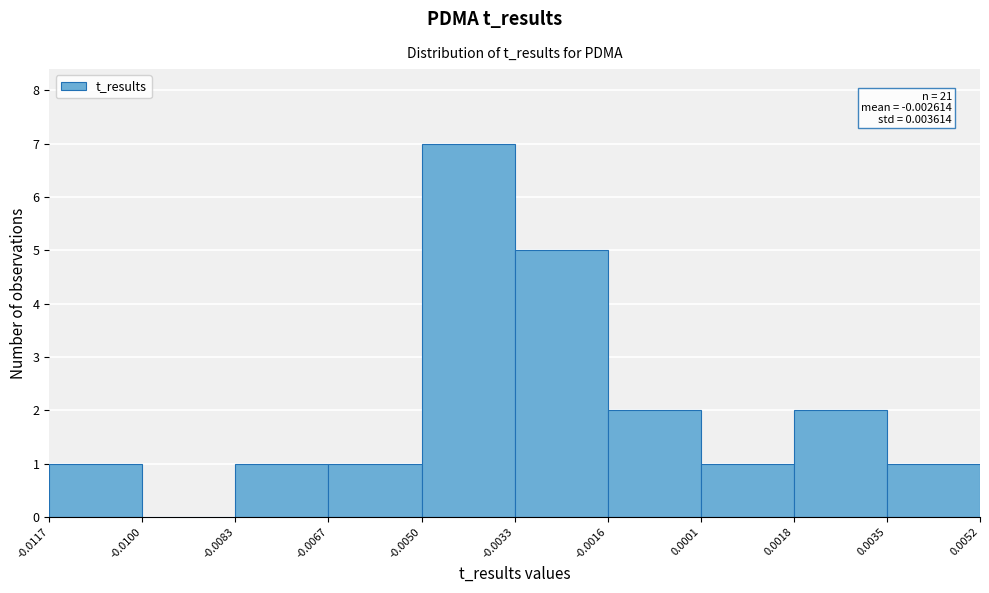

Over which range of the x-axis is the bar tallest?

-0.0050 to -0.0033